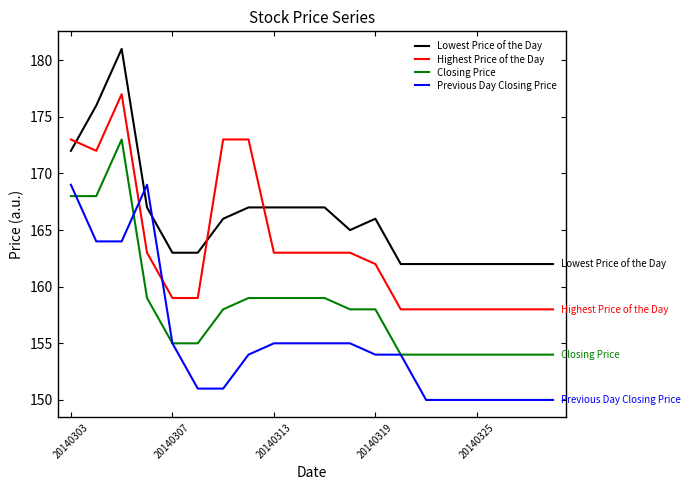

True or false: Highest Price of the Day and Closing Price intersect in this chart.

False